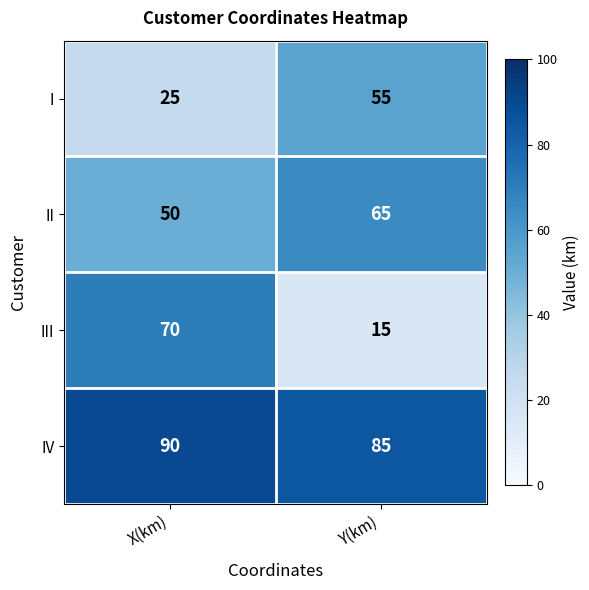

Which category has the highest value across all series?

X(km)